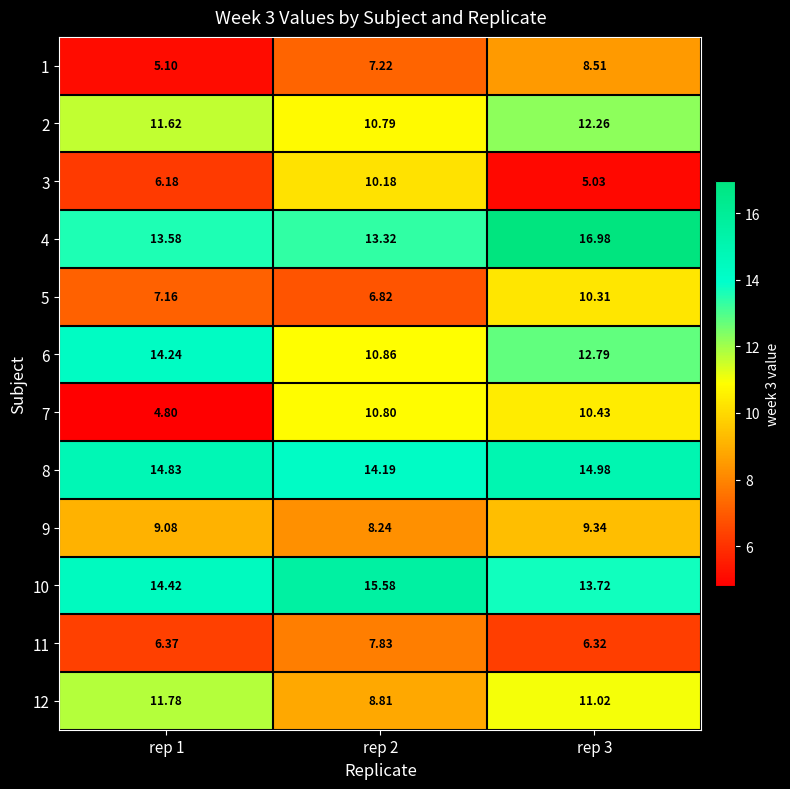

Between rep 1 and rep 3, which series saw the biggest shift?

7